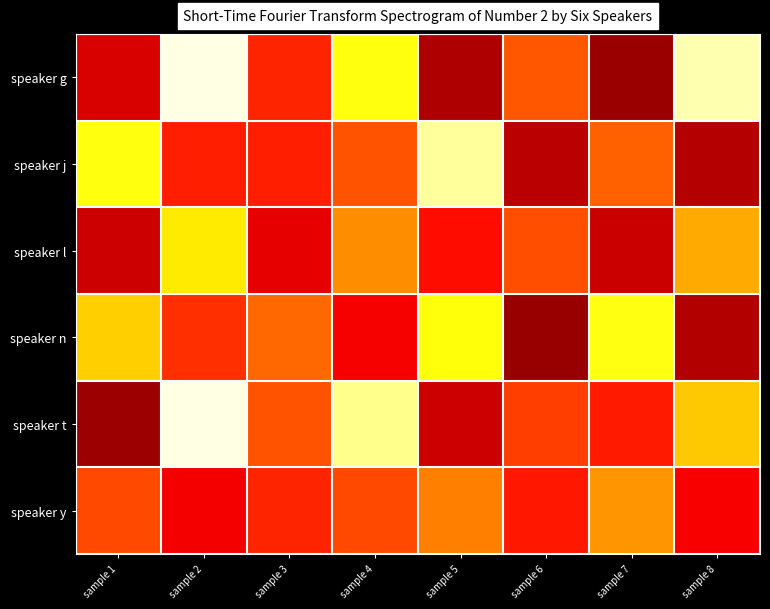

At which category does the chart reach its peak across all series?

sample 2